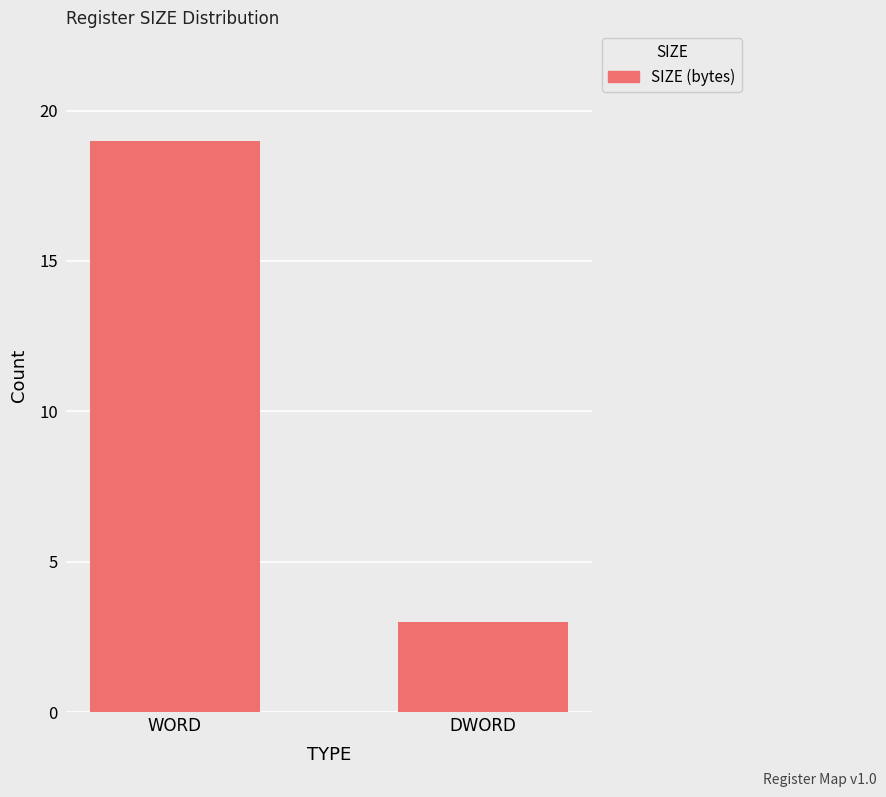

What position from the left is WORD?

1